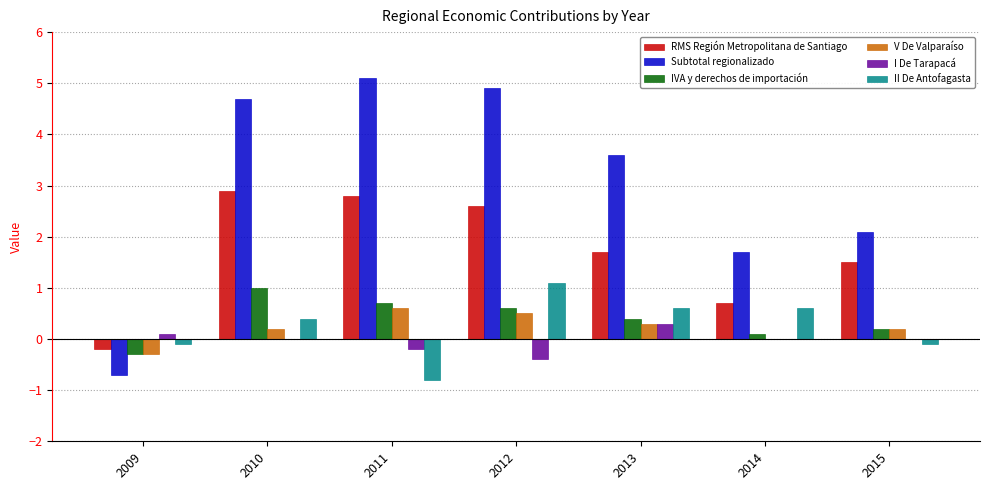

What is the maximum value shown in the chart?

5.1